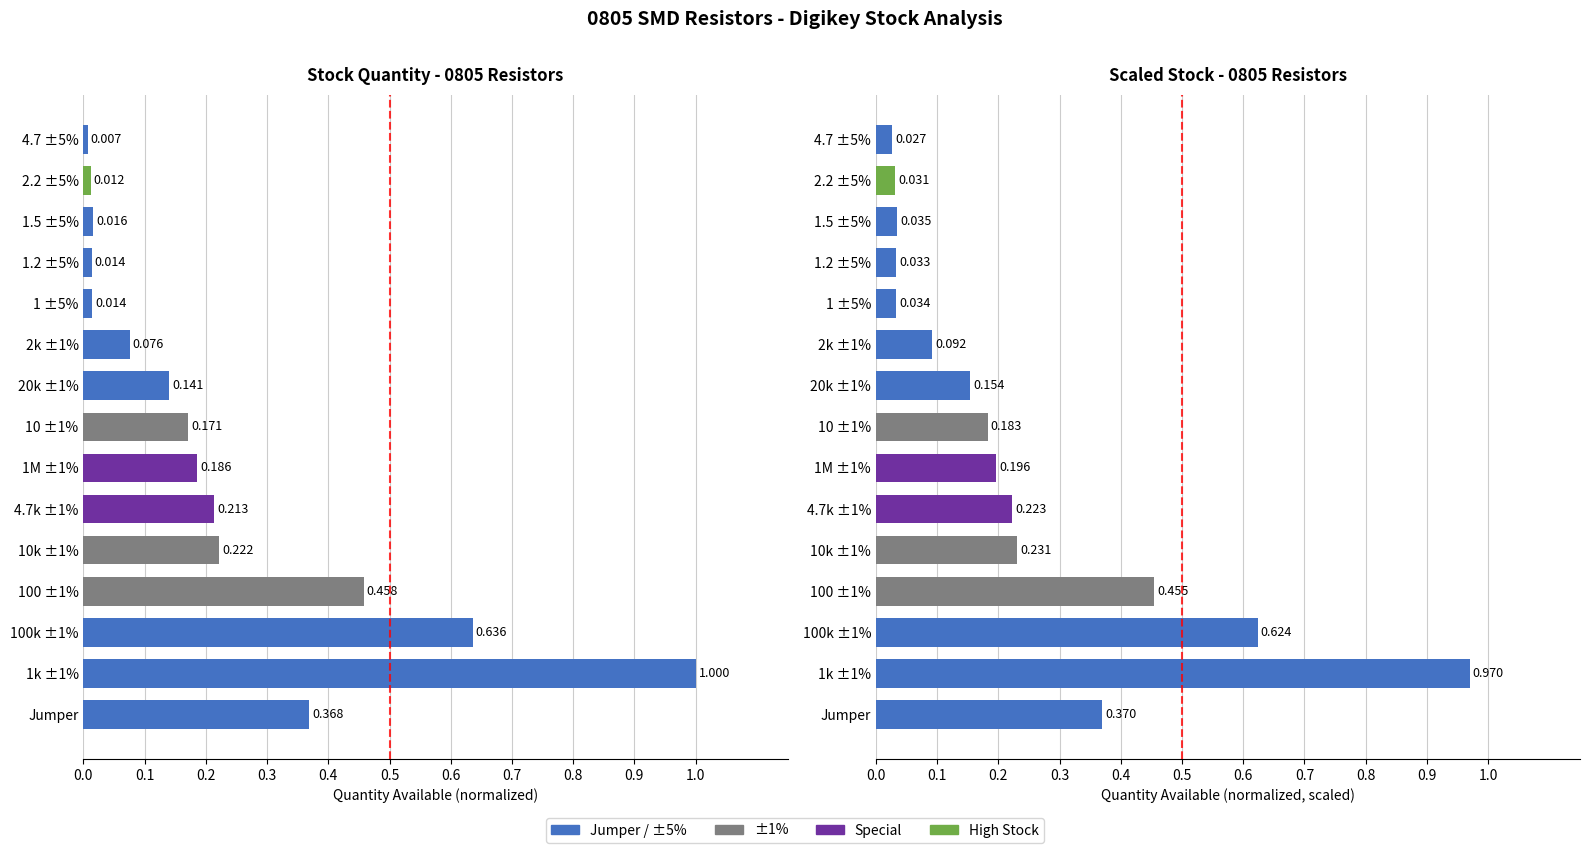

What is the sum of all Quantity Available values?

3.5